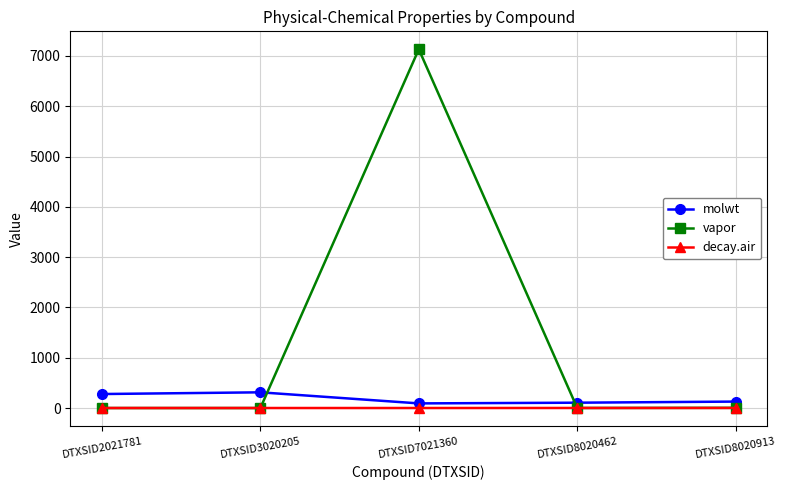

The decay.air series shows 0.4 at DTXSID7021360. True or false?

True